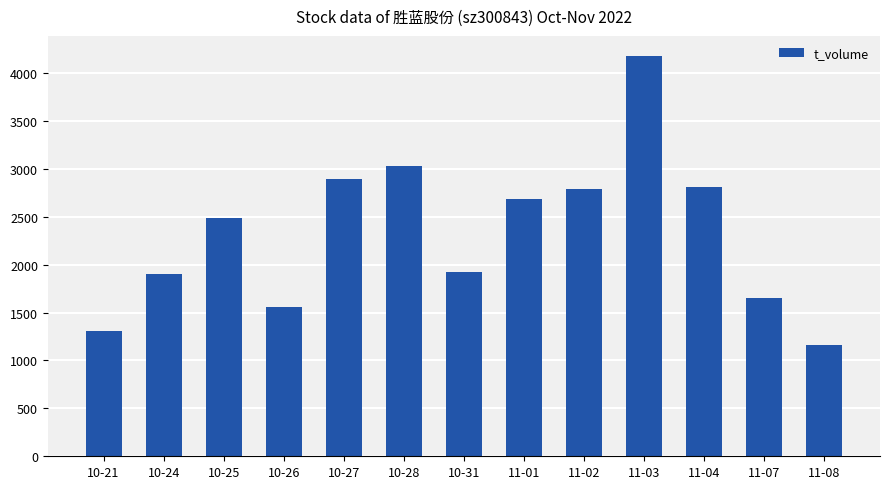

What is the difference between the second highest and minimum values?

1873